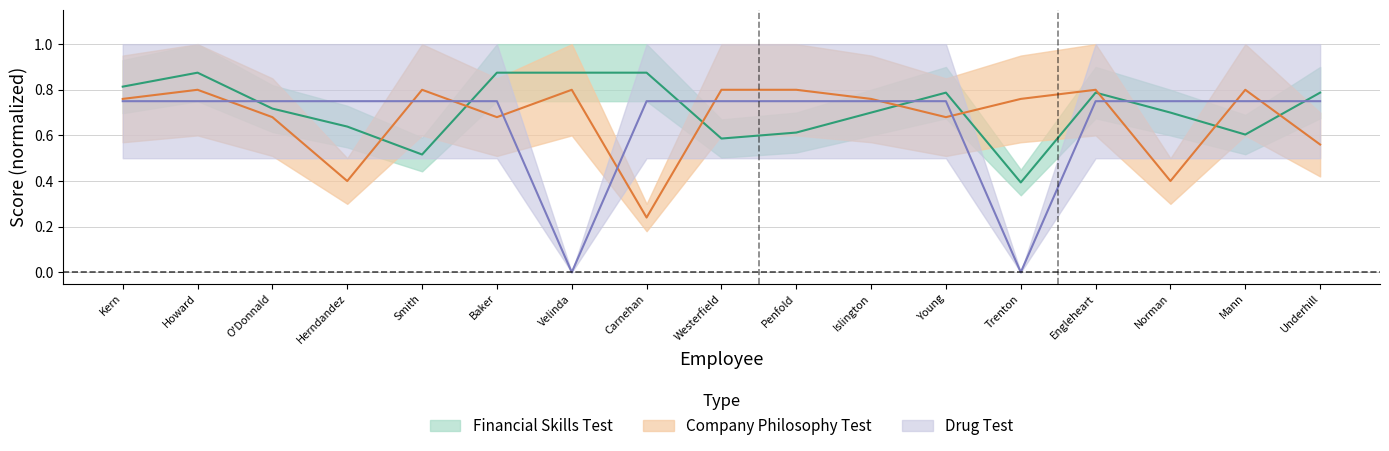

Which series ends up on top after the final intersection of Drug Test and Company Philosophy Test?

Drug Test